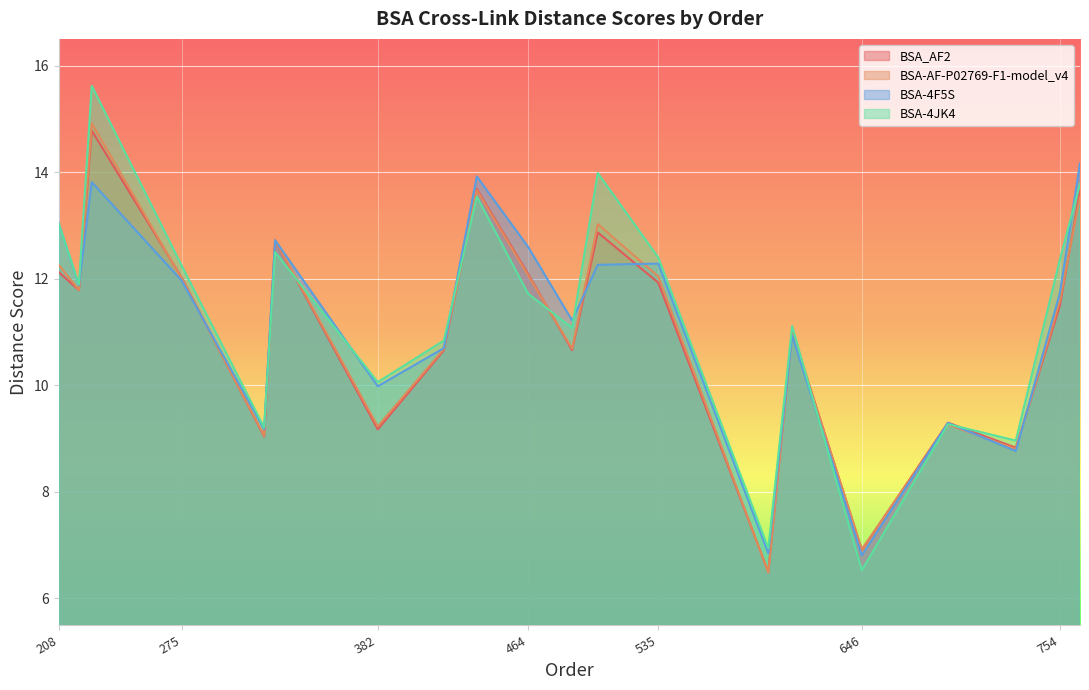

How many interior local valleys does the BSA-4F5S series have?

7